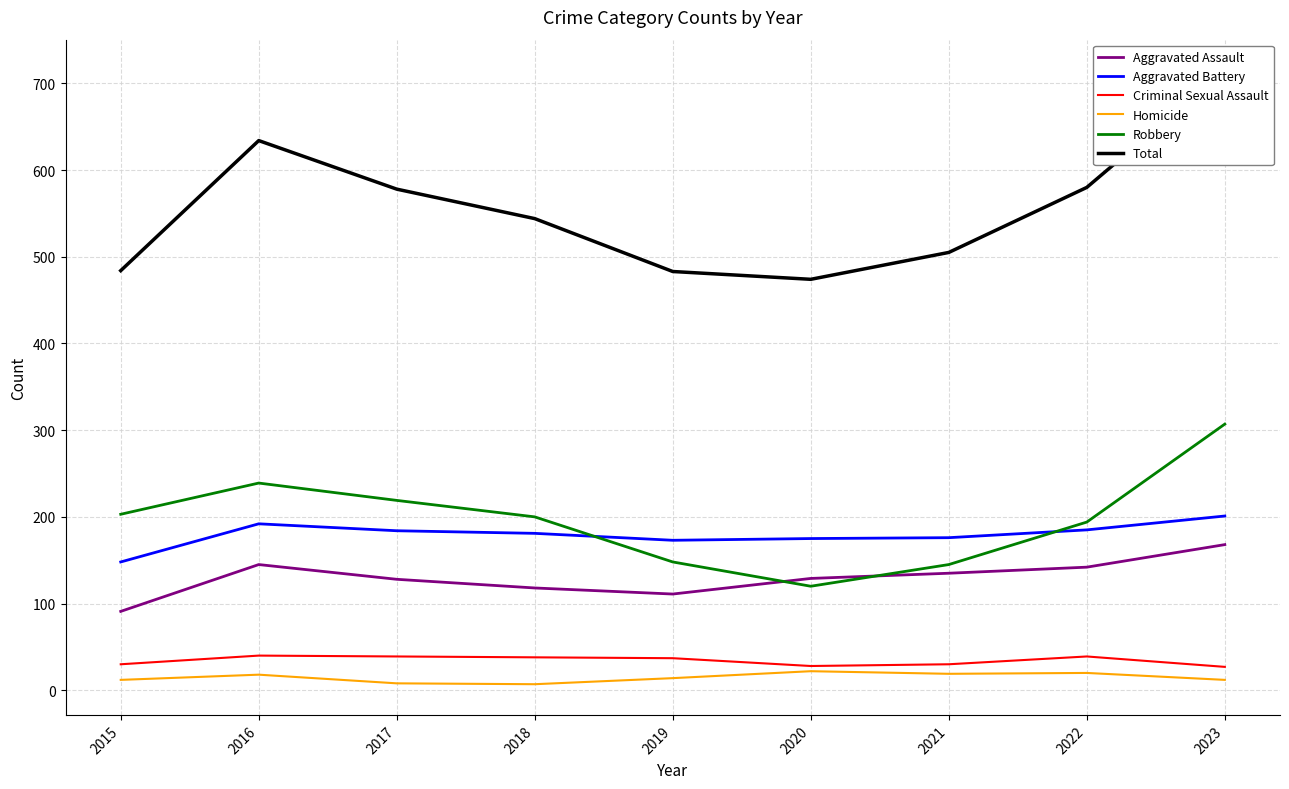

At which category is the sum across all series the highest?

2023